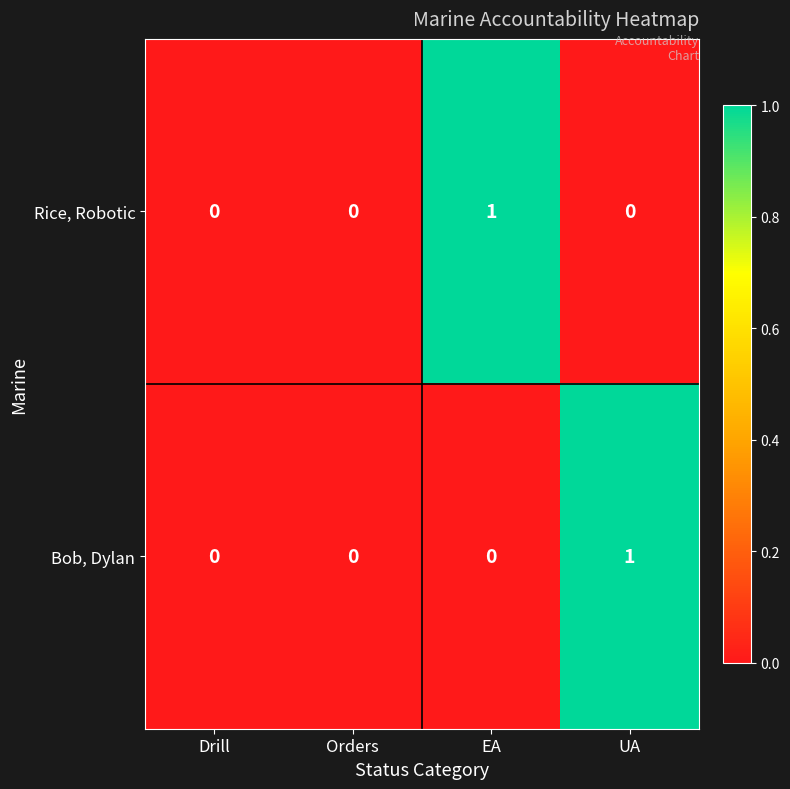

The value of Rice, Robotic at UA is 0. True or false?

True